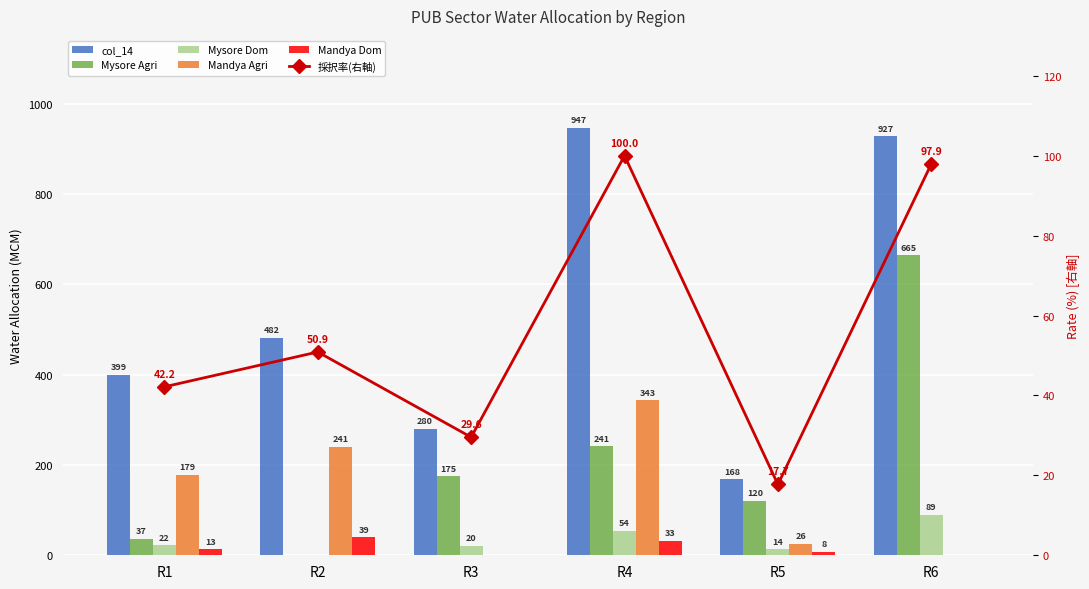

What are all the series names shown in the legend?

col_14, Mysore Agri, Mysore Dom, Mandya Agri, Mandya Dom, 採択率(右軸)